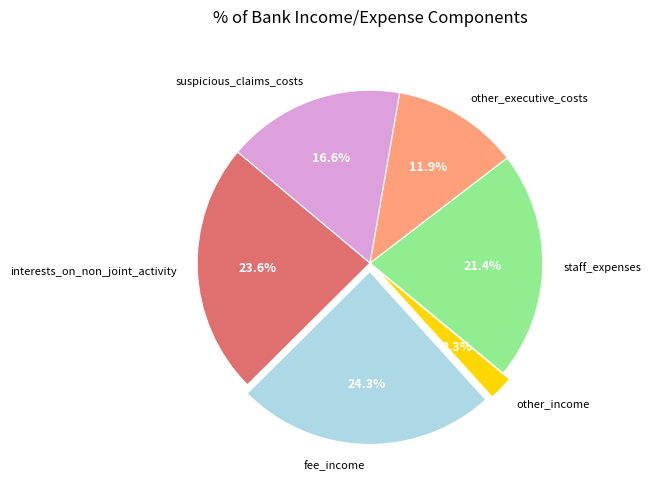

What percentage is NOT represented by fee_income?

75.7%